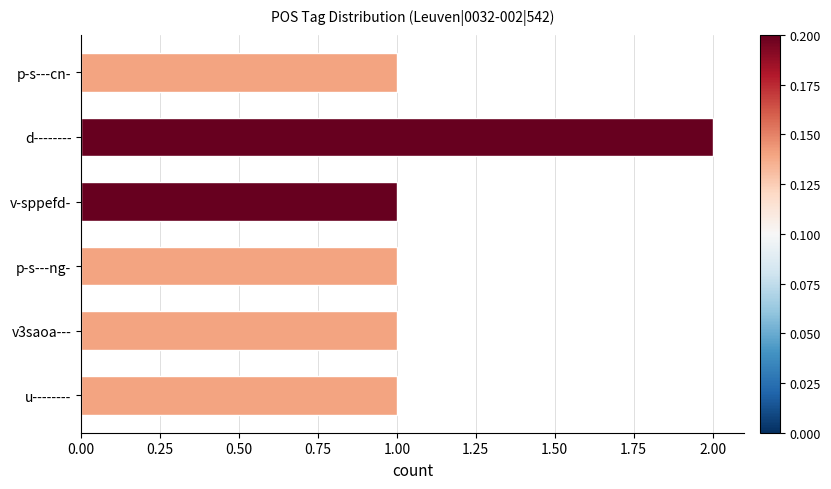

Reading bottom to top, list all the values displayed in this chart.

u--------=1	v3saoa---=1	p-s---ng-=1	v-sppefd-=1	d--------=2	p-s---cn-=1